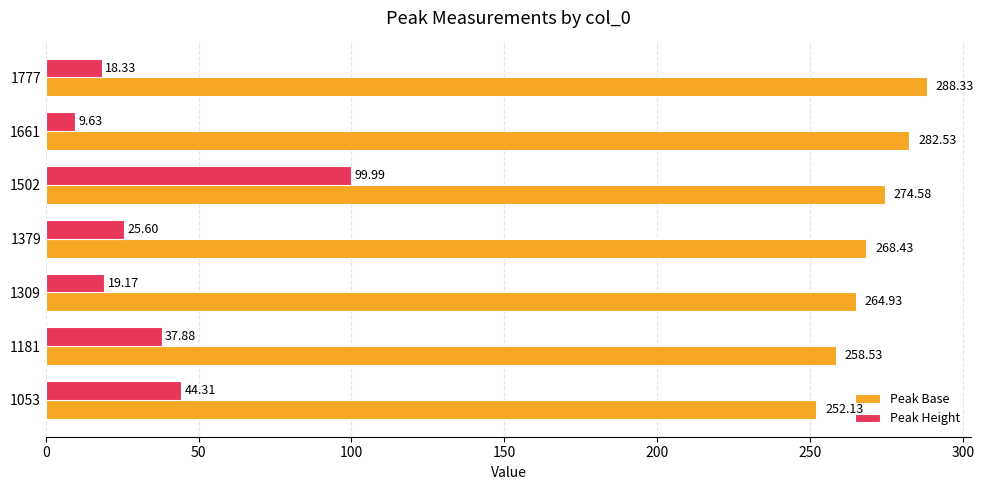

How many distinct data groups are displayed?

2